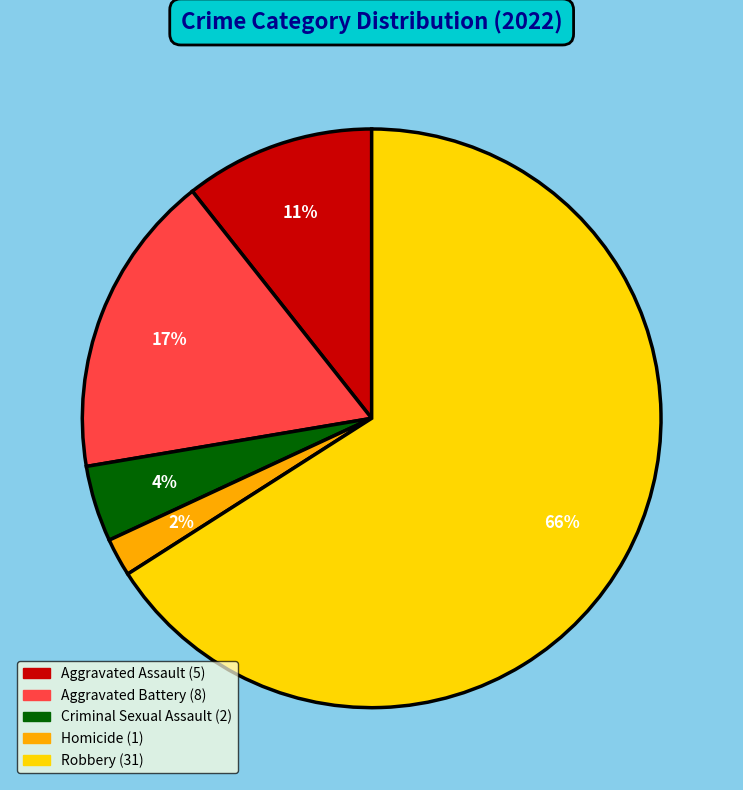

To the nearest percent, what is the difference between the Aggravated Battery and Homicide slice percentages?

15%